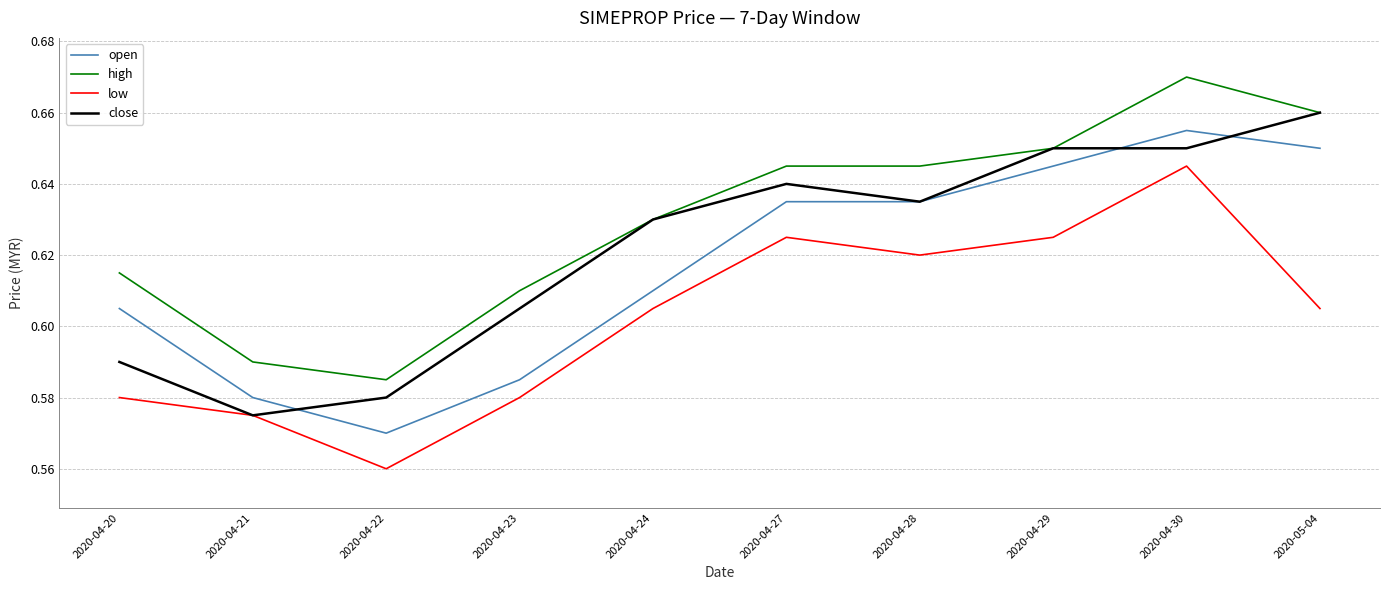

Rank the series by their average value, from highest to lowest.

high, close, open, low